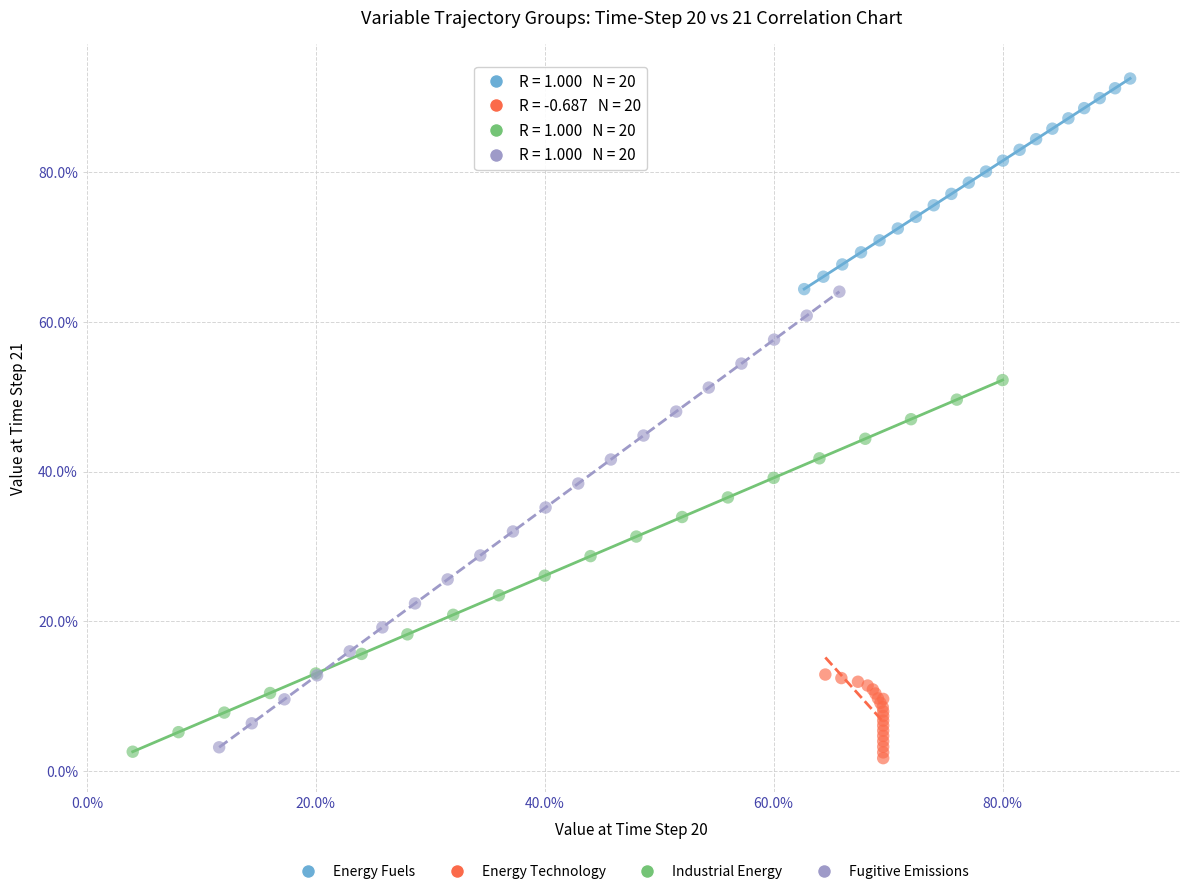

What are all the series names shown in the legend?

Energy Fuels, Energy Technology, Industrial Energy, Fugitive Emissions